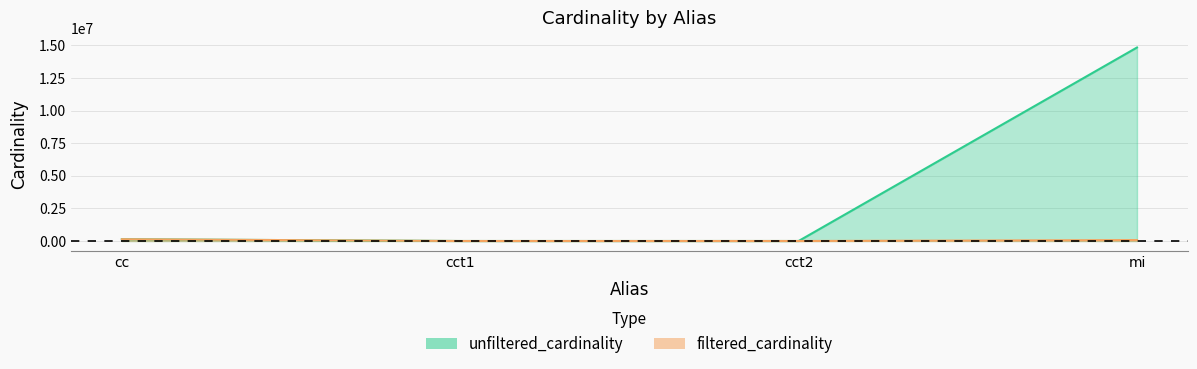

Between cc and cct1, which series saw the biggest shift?

filtered_cardinality